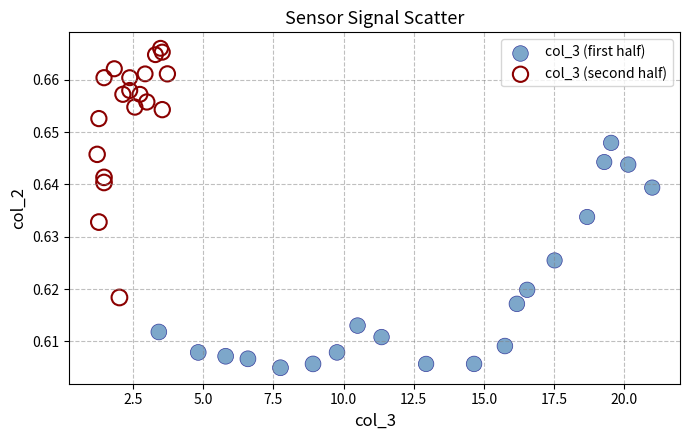

Which series has the widest spread of Y values?

col_3 (second half)